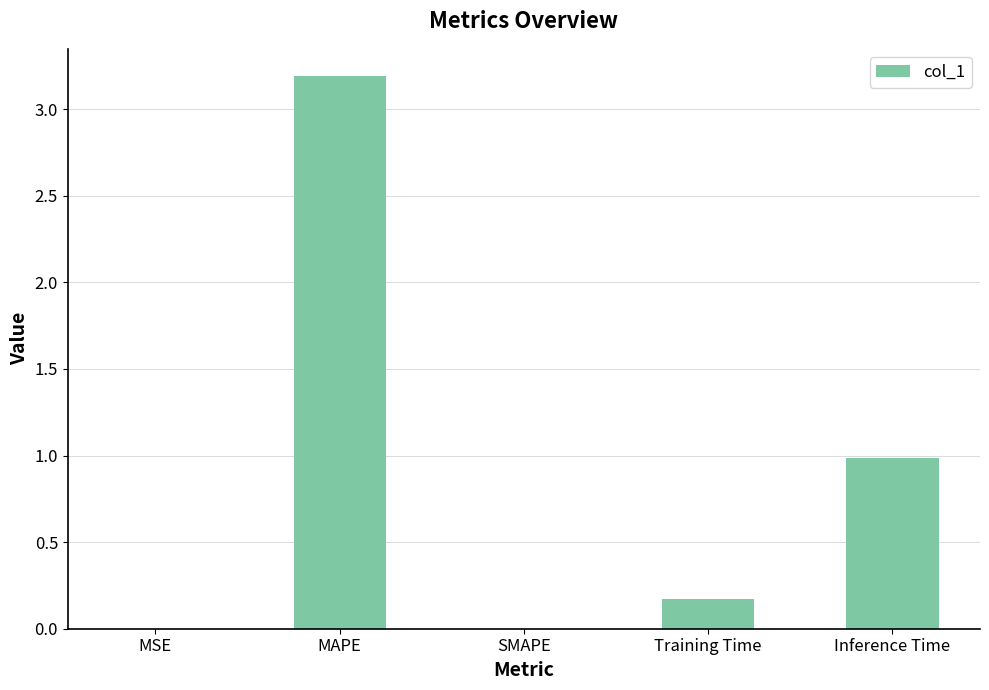

What value does the data have at Training Time?

0.2